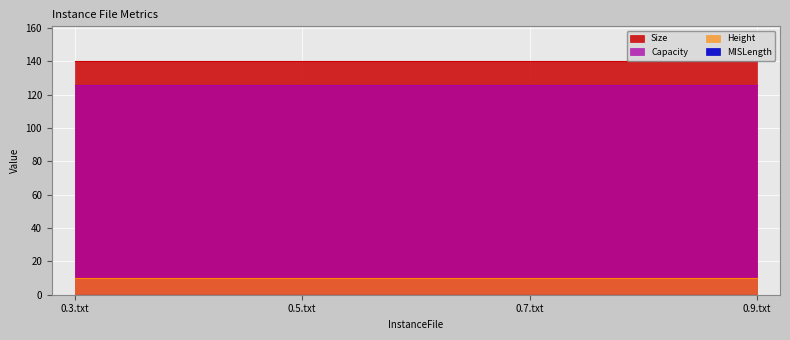

What is the total value across all series at 0.3.txt?

276